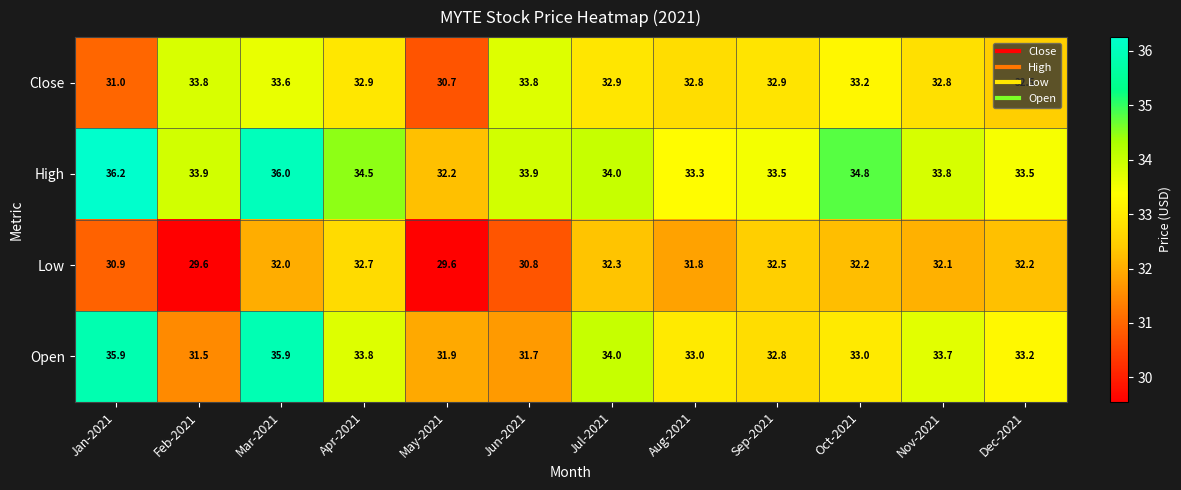

List the series in order of their peak value, highest first.

High, Open, Close, Low